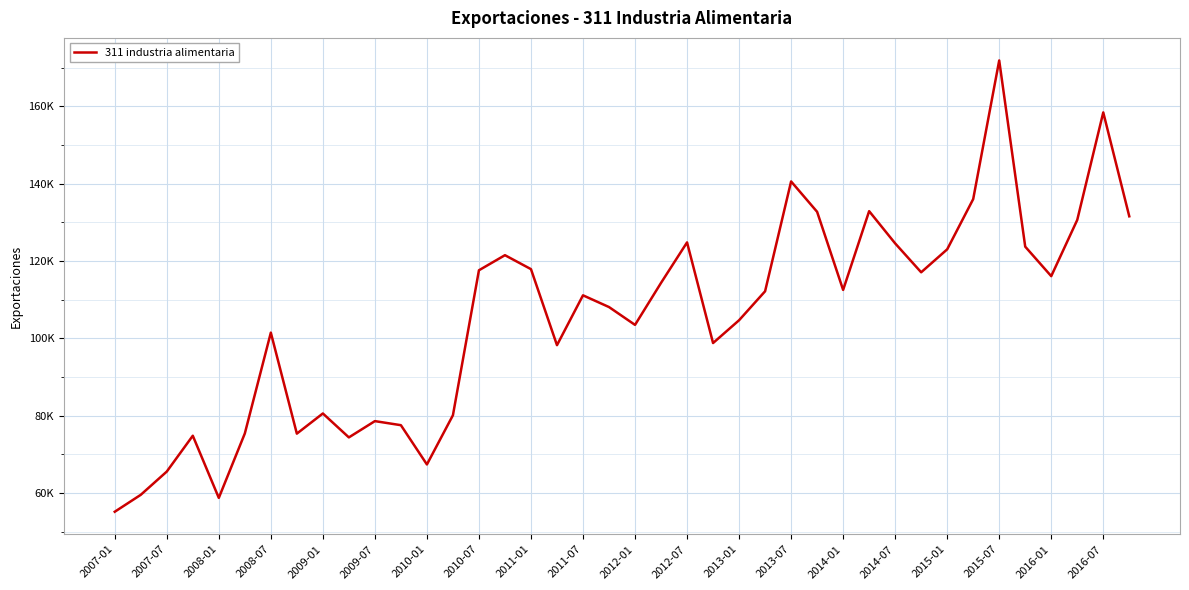

Does the chart have visible grid lines?

Yes